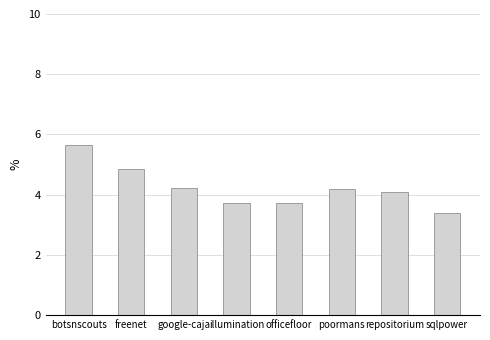

List the labels in order of value, largest first.

botsnscouts, freenet, google-caja, poormans, repositorium, officefloor, illumination, sqlpower